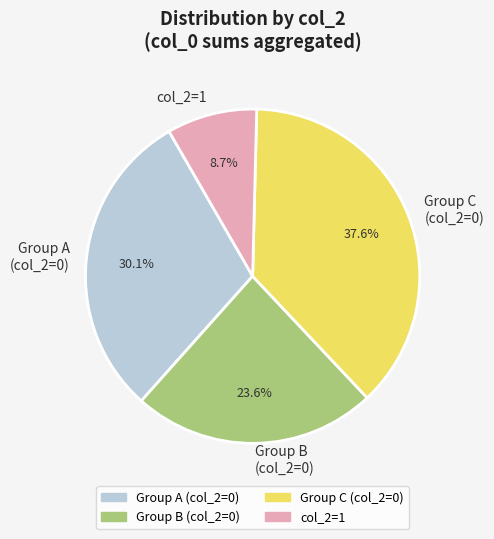

Which slice is the largest?

Group C (col_2=0)